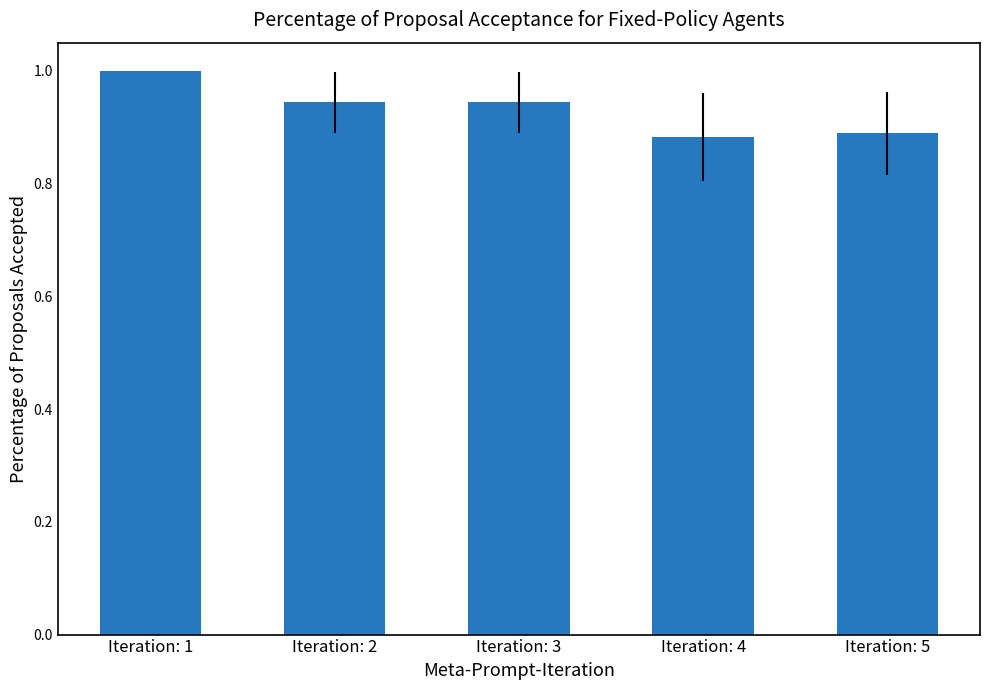

What is the value of the 1st bar from the left?

1.0